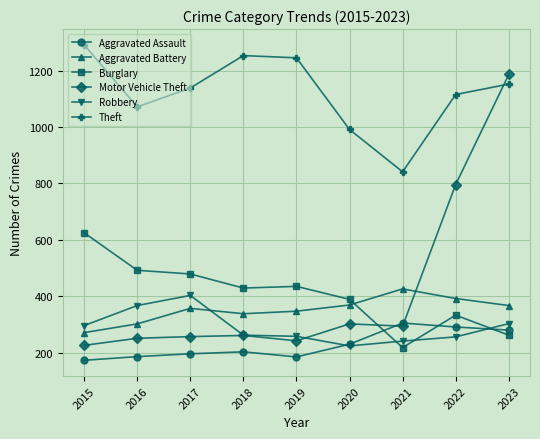

Does the chart display data point markers on the line(s)?

Yes